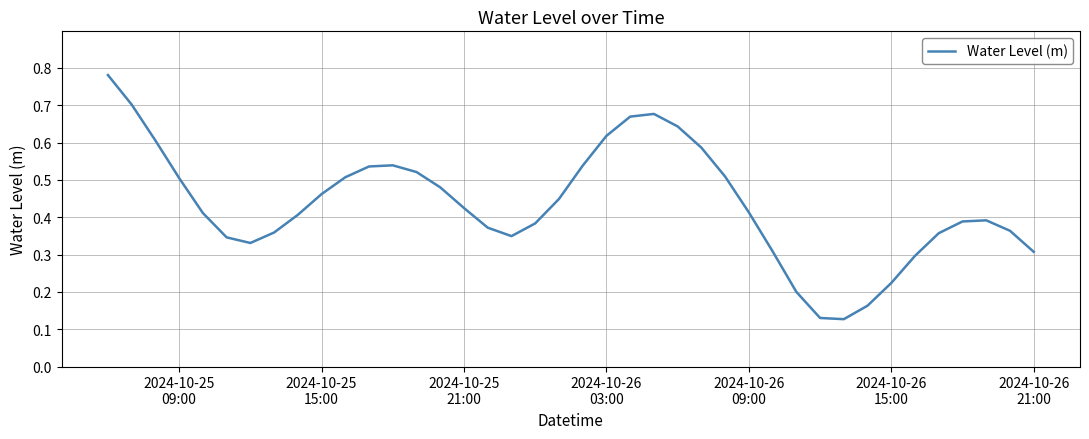

How many lines are shown in the chart?

1